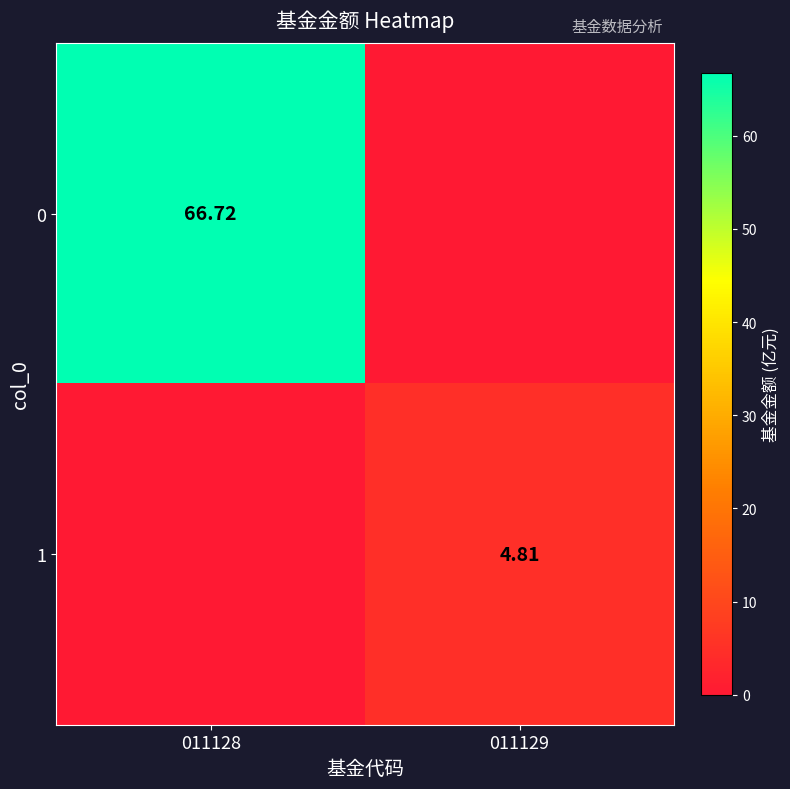

What is the sum of the 0 values at 011129 and 011128?

66.7